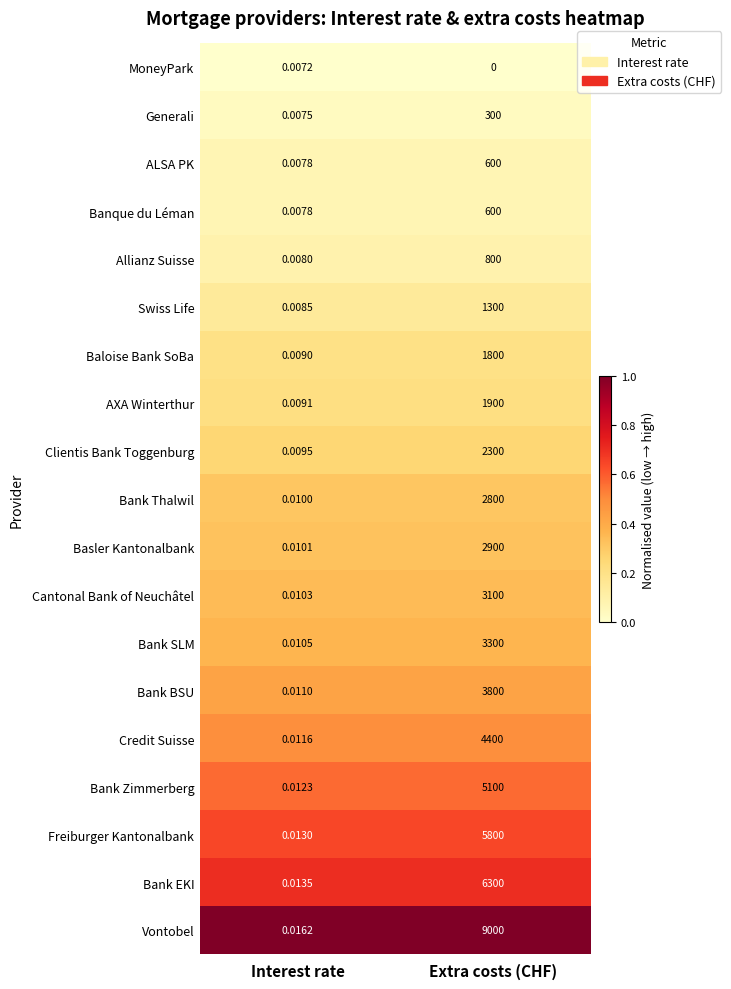

Rank the categories by Banque du Léman value from lowest to highest.

Interest rate, Extra costs (CHF)